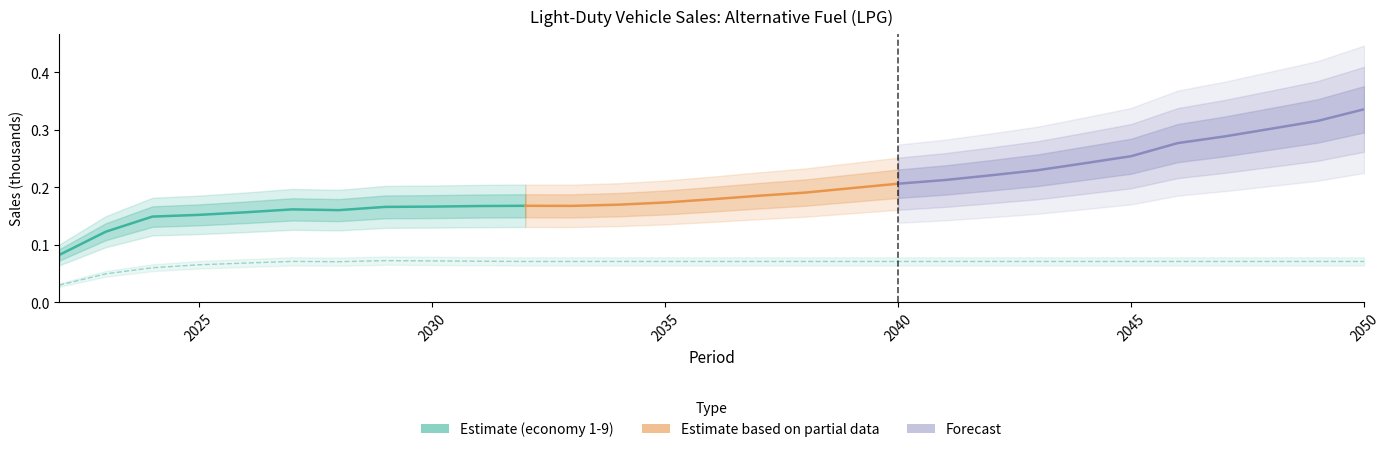

Which has a higher value, 2050 or 2025?

2050